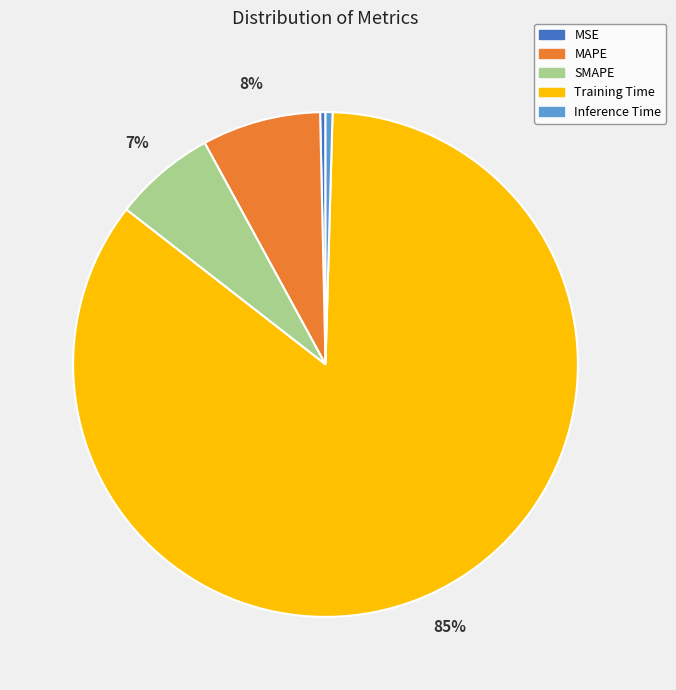

Which category has the biggest portion of the pie?

Training Time